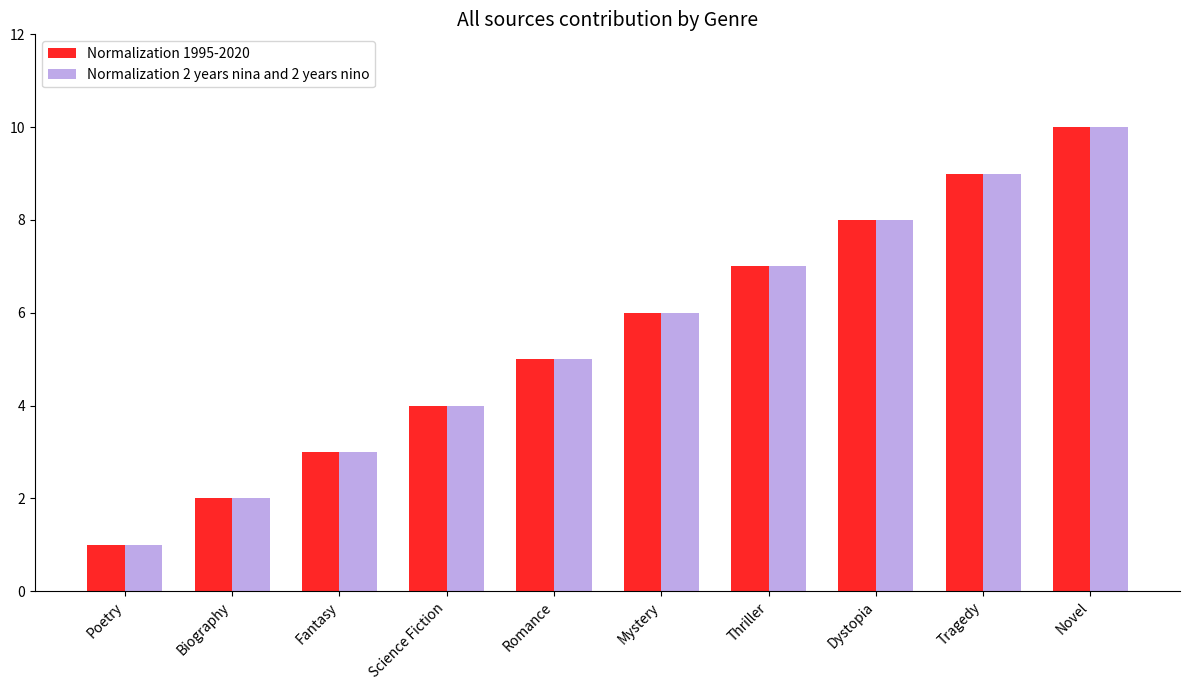

How many categories are shown in the chart?

10